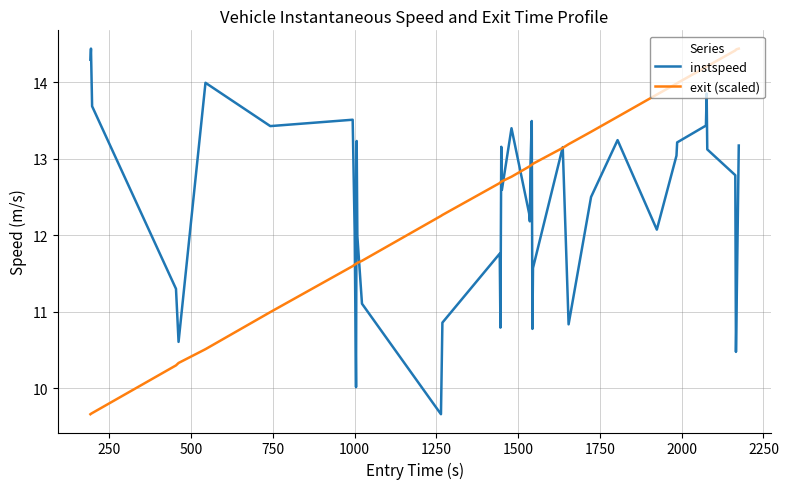

Is this an area chart (filled region under the line)?

No